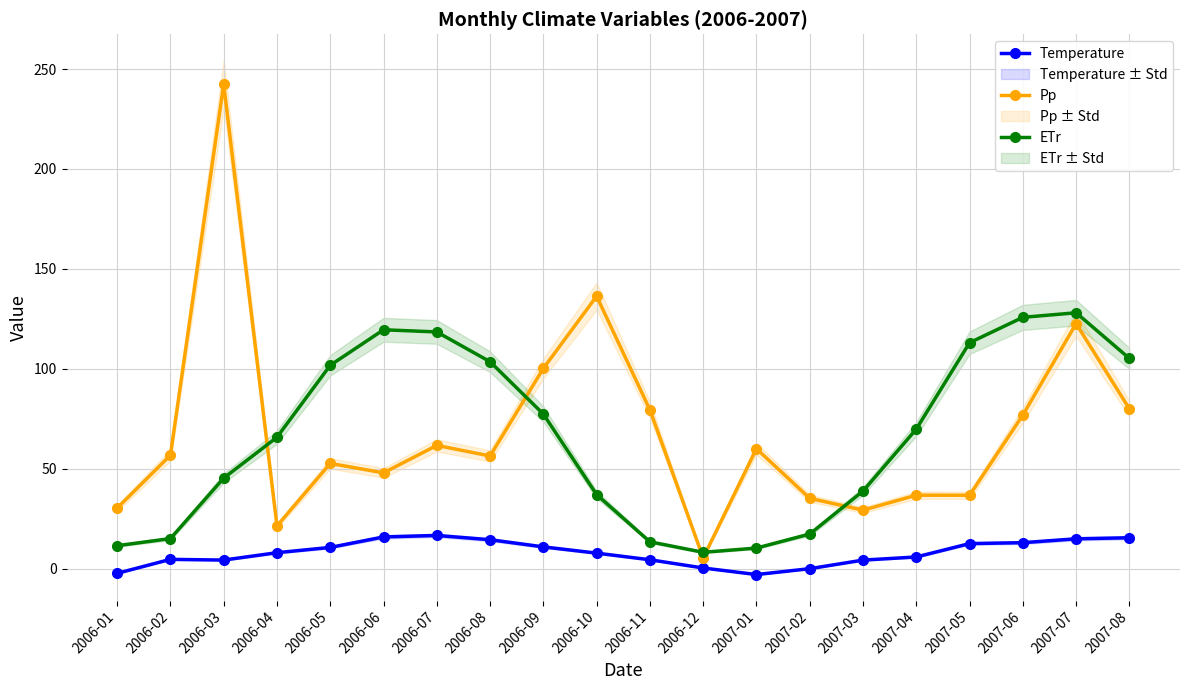

Where is the first local maximum for Pp?

2006-03